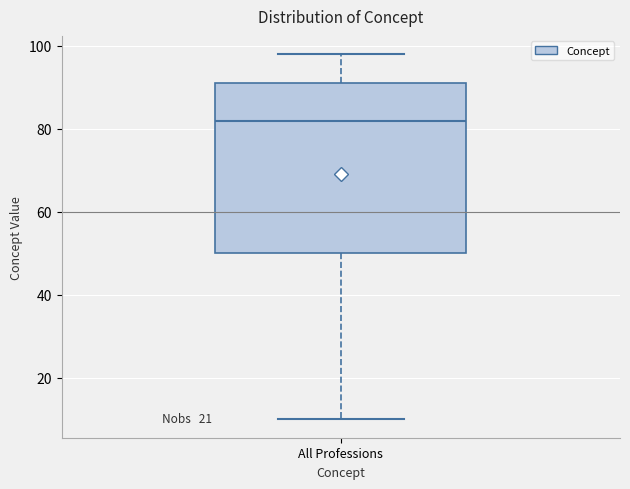

Transcribe this box plot: give where the median line is, the range the box spans, and where the two whiskers end, as read against the y-axis. The values are not printed on the chart, so give them approximately, as read against the axis.

median 82, box 50 to 92, whiskers 10 to 98